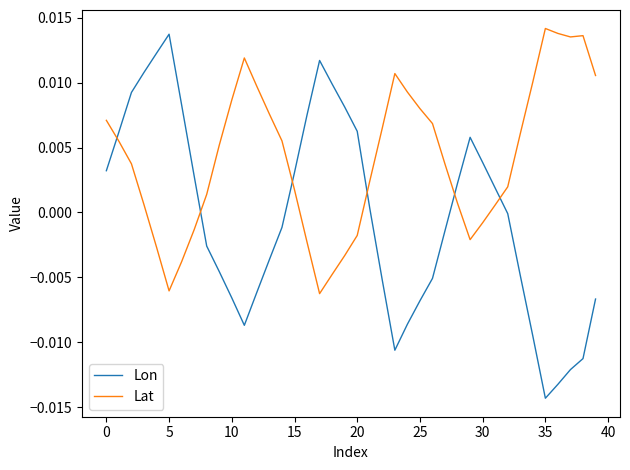

List the series in order of their overall mean, highest first.

Lat, Lon